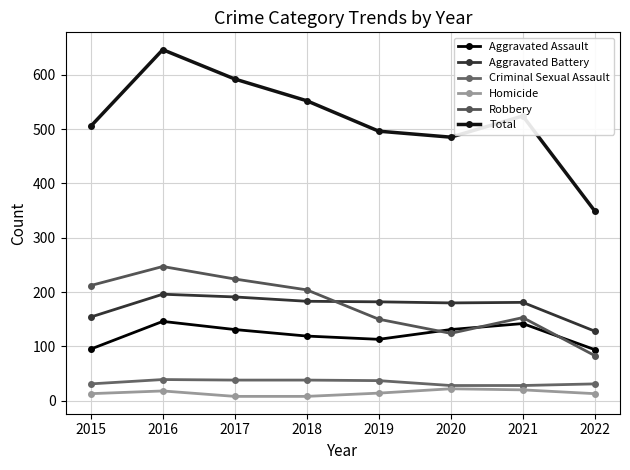

How many lines are shown in the chart?

6